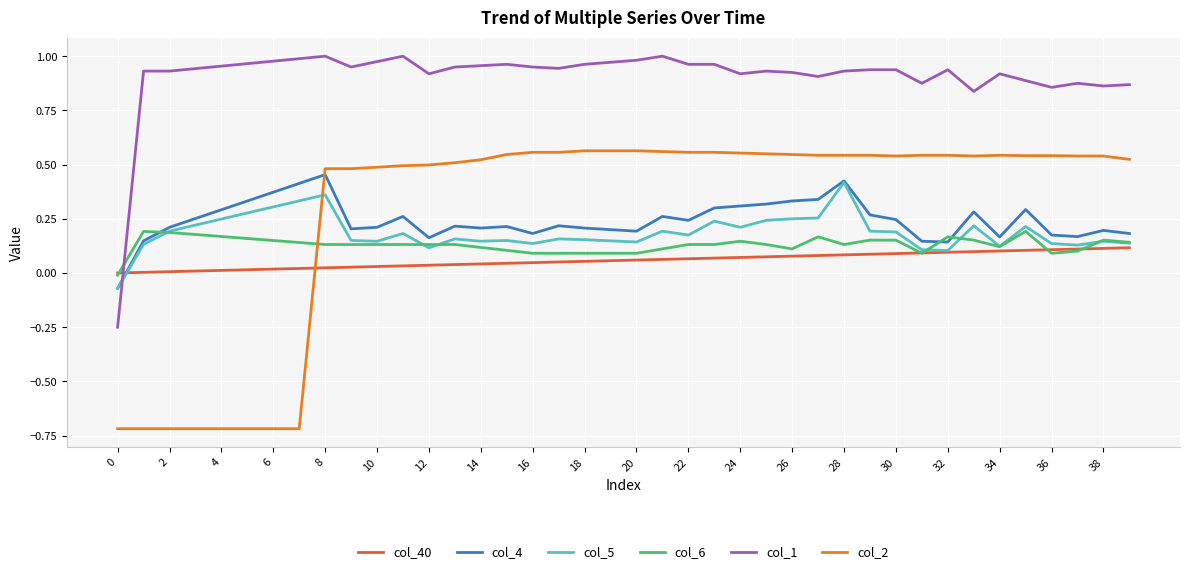

Which series has the largest range (max minus min)?

col_2